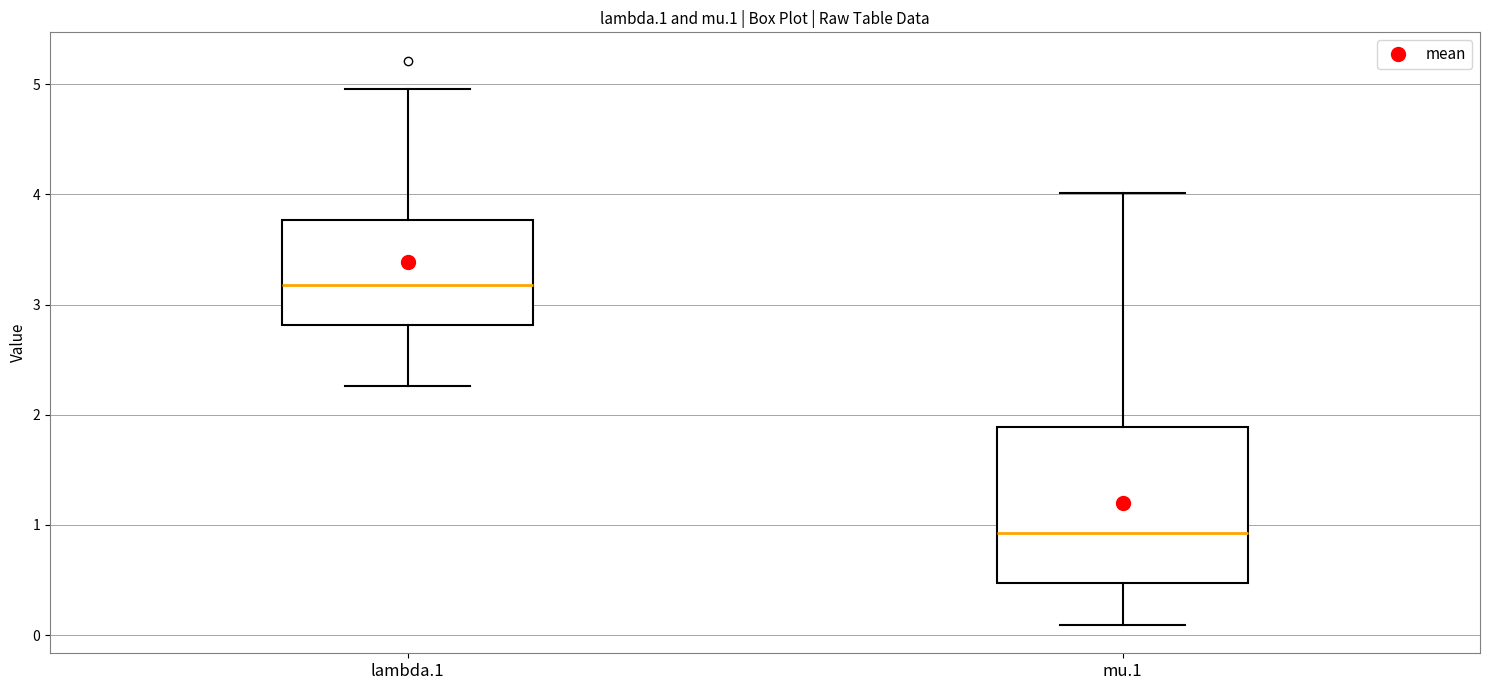

Which box has the lowest median line?

mu.1